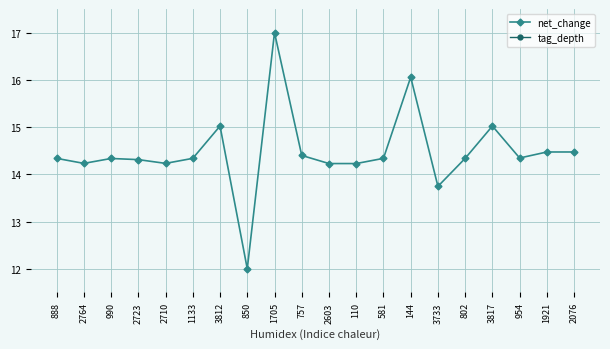

How many categories are shown in the chart?

20